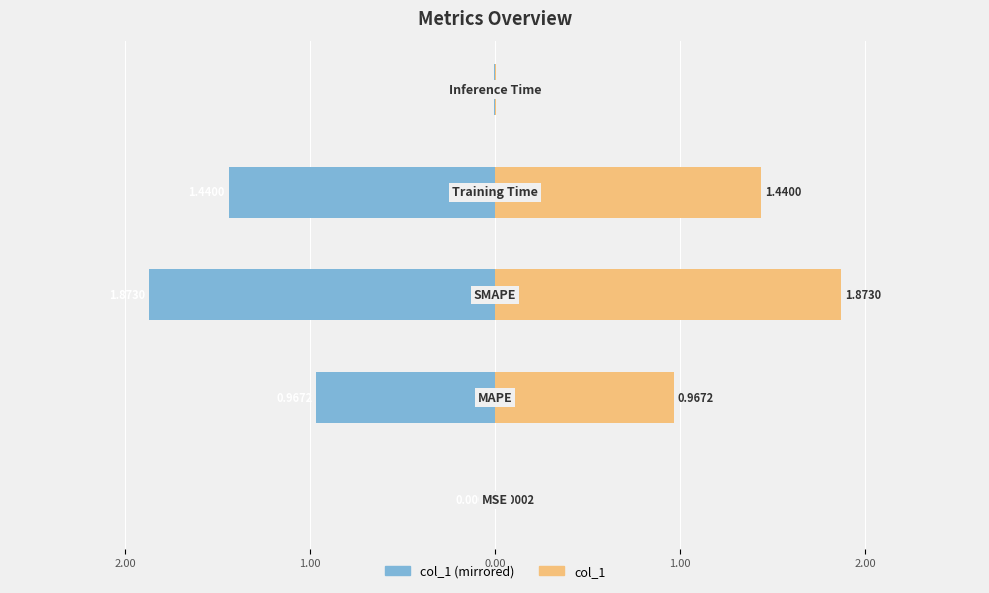

Which series has the widest spread of values?

col_1 (left)